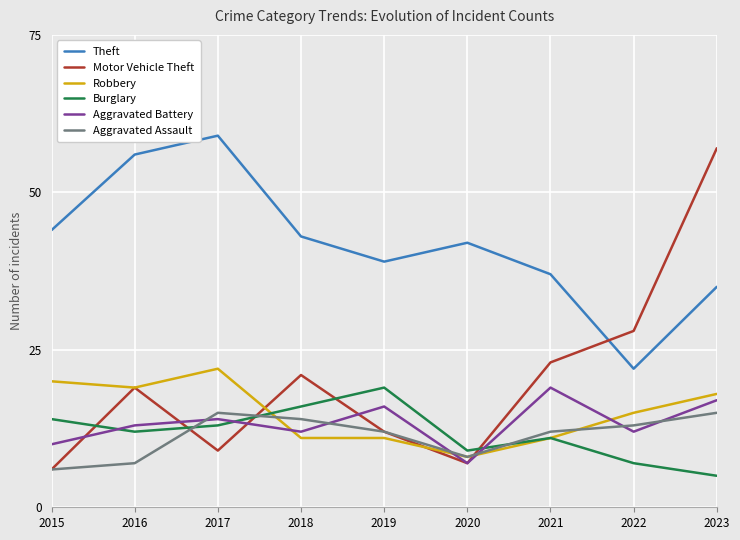

Count the number of categories in the chart.

9